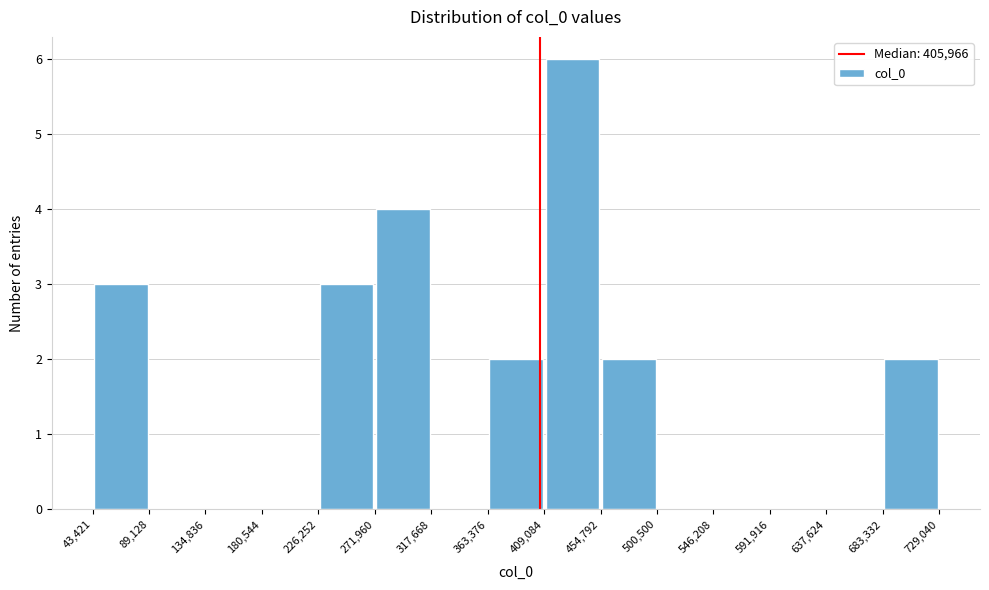

How tall is the bar that spans 271,960 to 317,668 on the x-axis? The values are not printed on the chart, so give them approximately, as read against the axis.

4